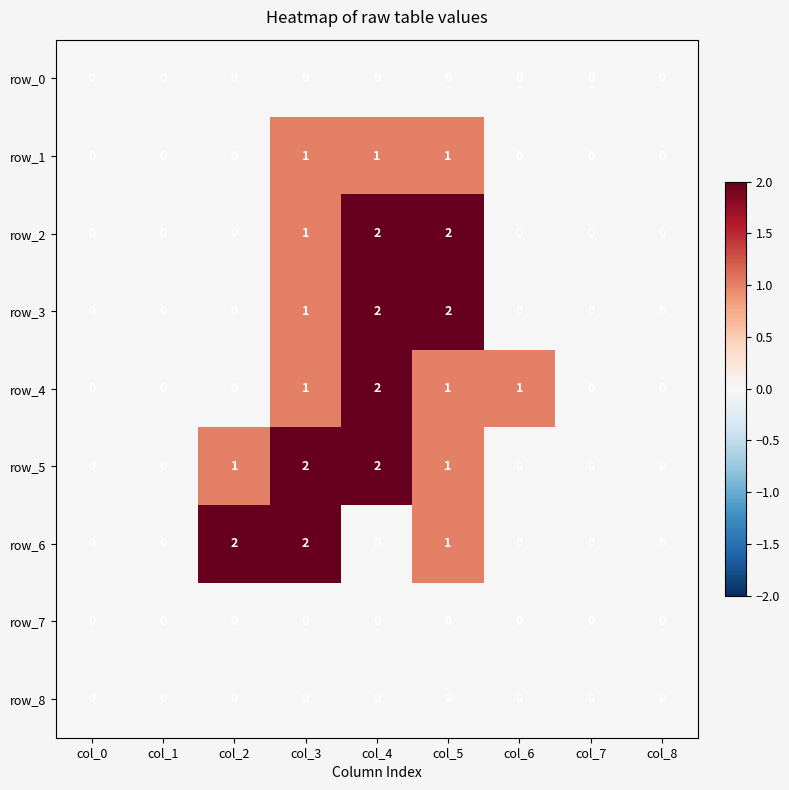

What is the sum of the row_3 values at col_6 and col_5?

2